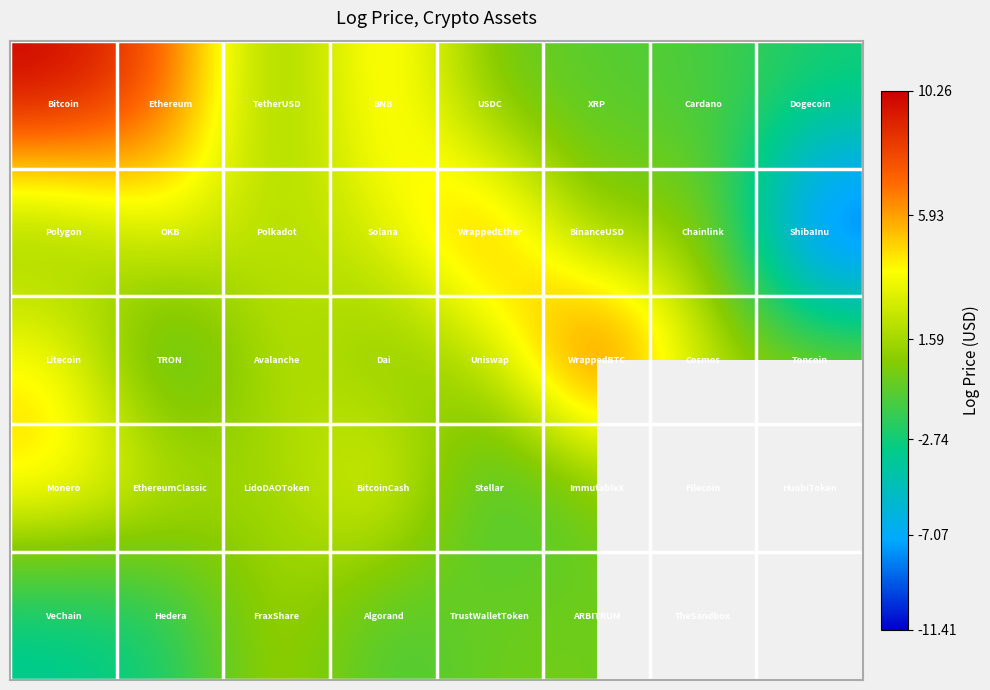

Between 4 and 7, which is larger?

4